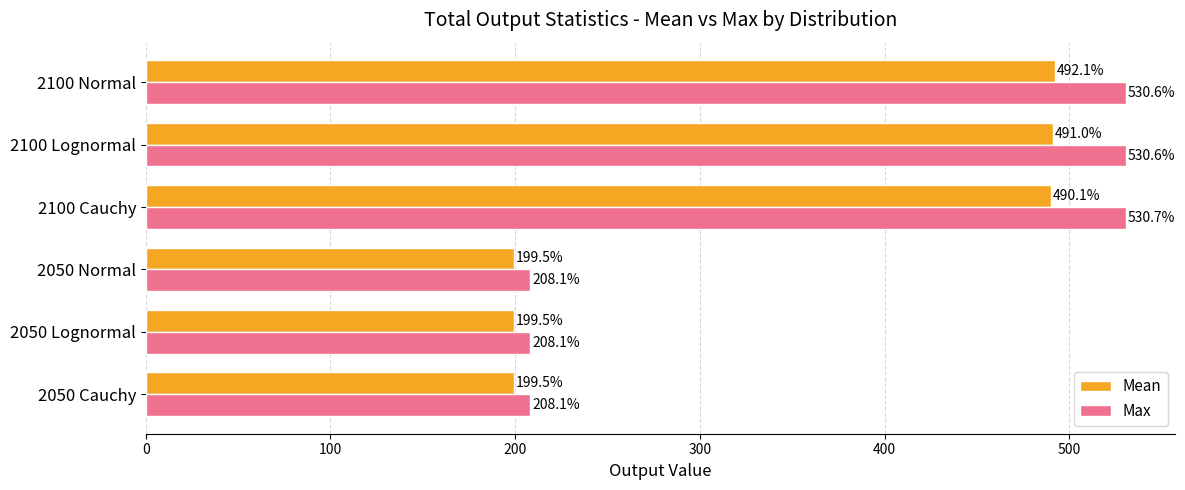

True or false: Mean has a value of 104.3 at 2050 Lognormal.

False